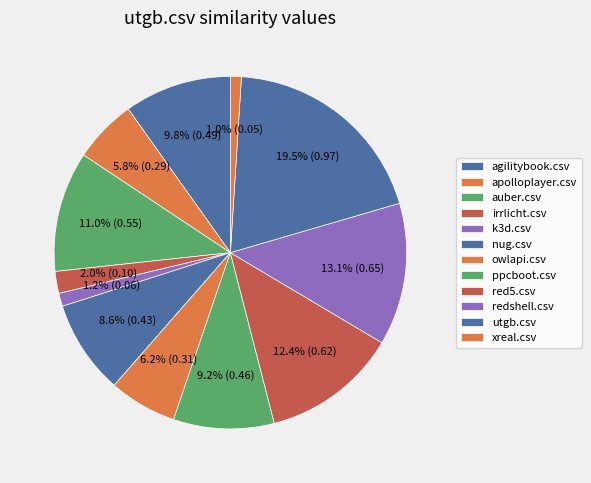

Is it true that xreal.csv is 1% of the pie?

True